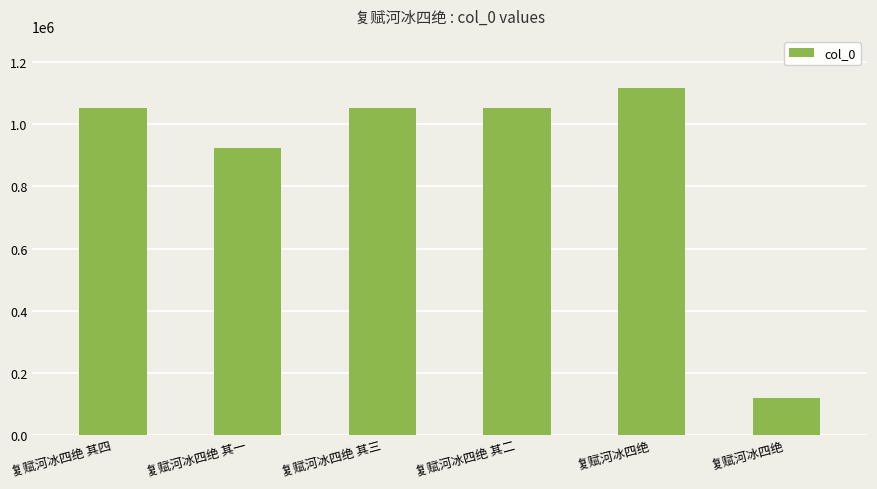

What is the label of the 2nd bar from the left?

复赋河冰四绝 其一